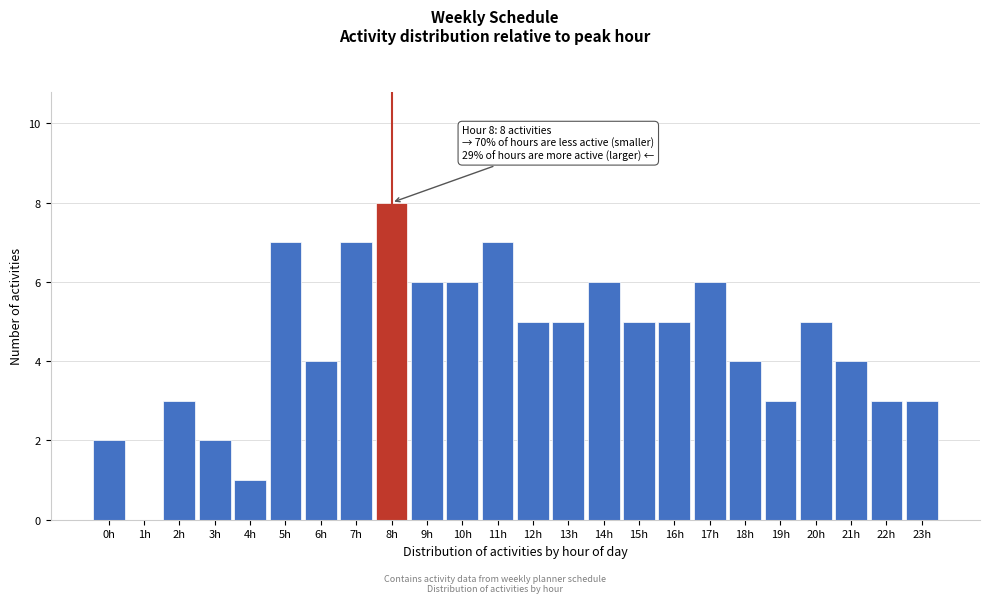

Reading left to right, extract all data points from this chart.

0h=2	1h=0	2h=3	3h=2	4h=1	5h=7	6h=4	7h=7	8h=8	9h=6	10h=6	11h=7	12h=5	13h=5	14h=6	15h=5	16h=5	17h=6	18h=4	19h=3	20h=5	21h=4	22h=3	23h=3